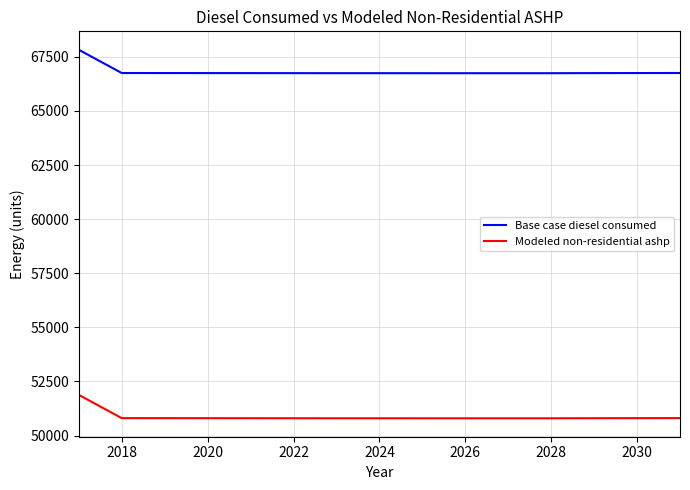

Rank the series by their average value, from lowest to highest.

Modeled non-residential ashp, Base case diesel consumed